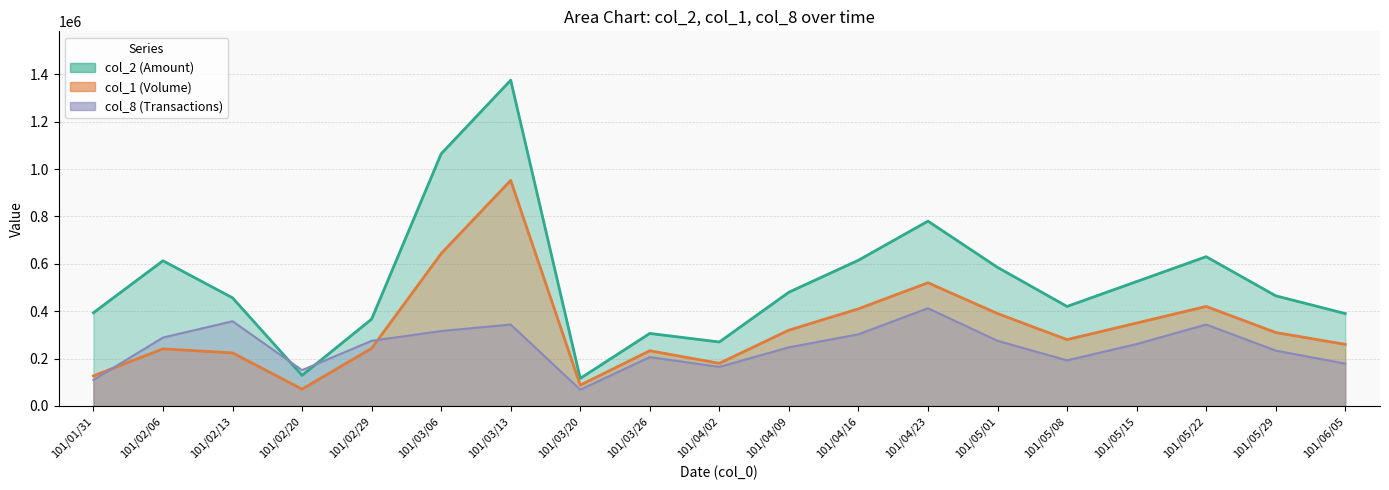

At which category does col_8 reach its first local valley?

101/02/20